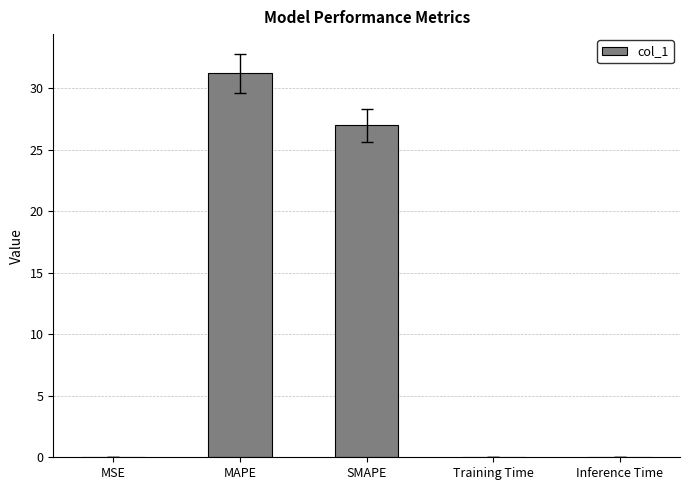

The chart shows a value of 0.0 at Inference Time. True or false?

True